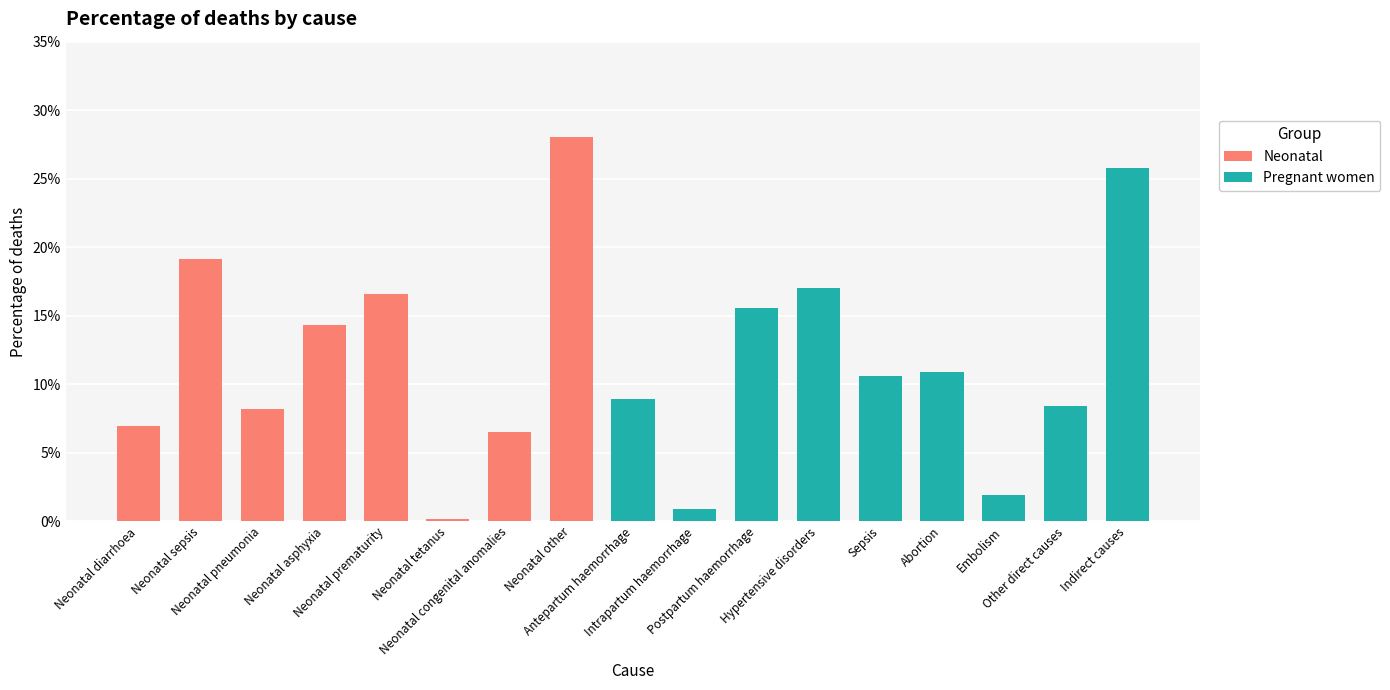

What is the average value of the Neonatal series?

0.1